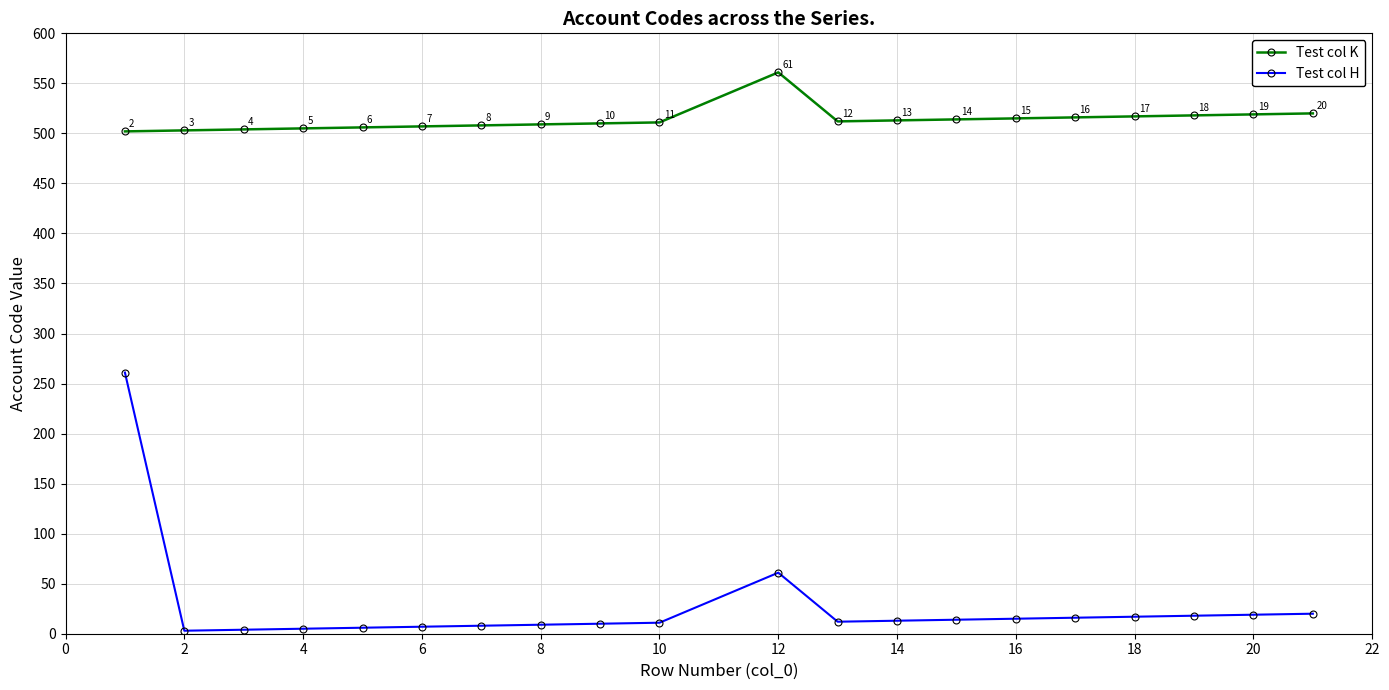

Which series has the widest spread of values?

Test col H